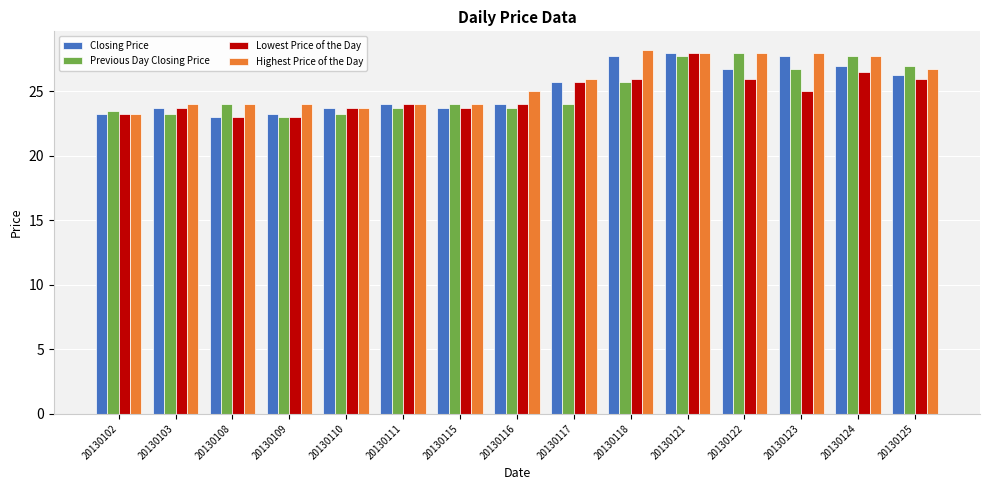

Is it true that Highest Price of the Day equals 25.0 at 20130116?

True